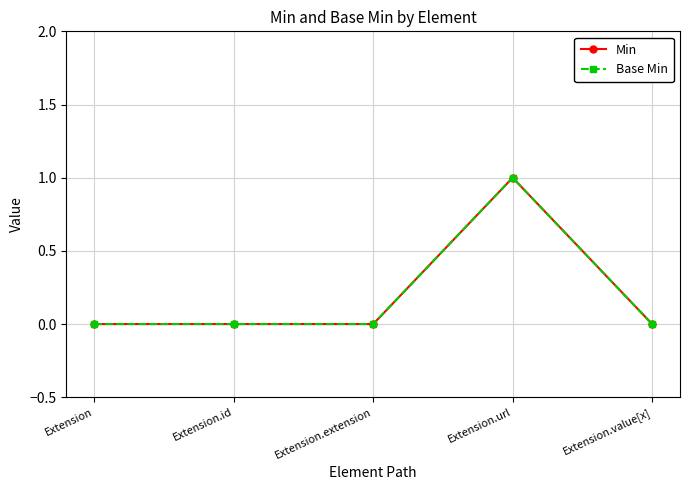

True or false: Min and Base Min cross at least once.

False